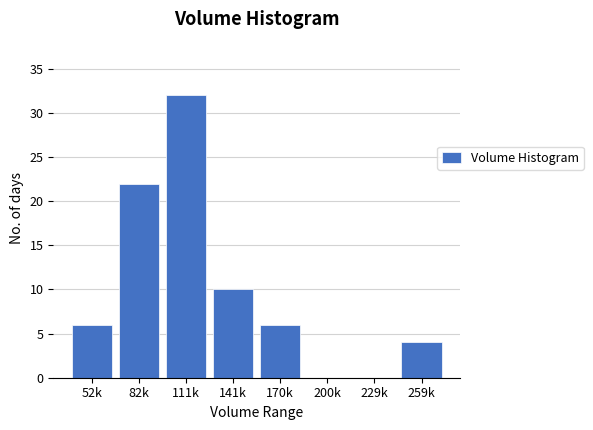

Reading left to right, what are all the values shown in this chart?

52k=6	82k=22	111k=32	141k=10	170k=6	200k=0	229k=0	259k=4